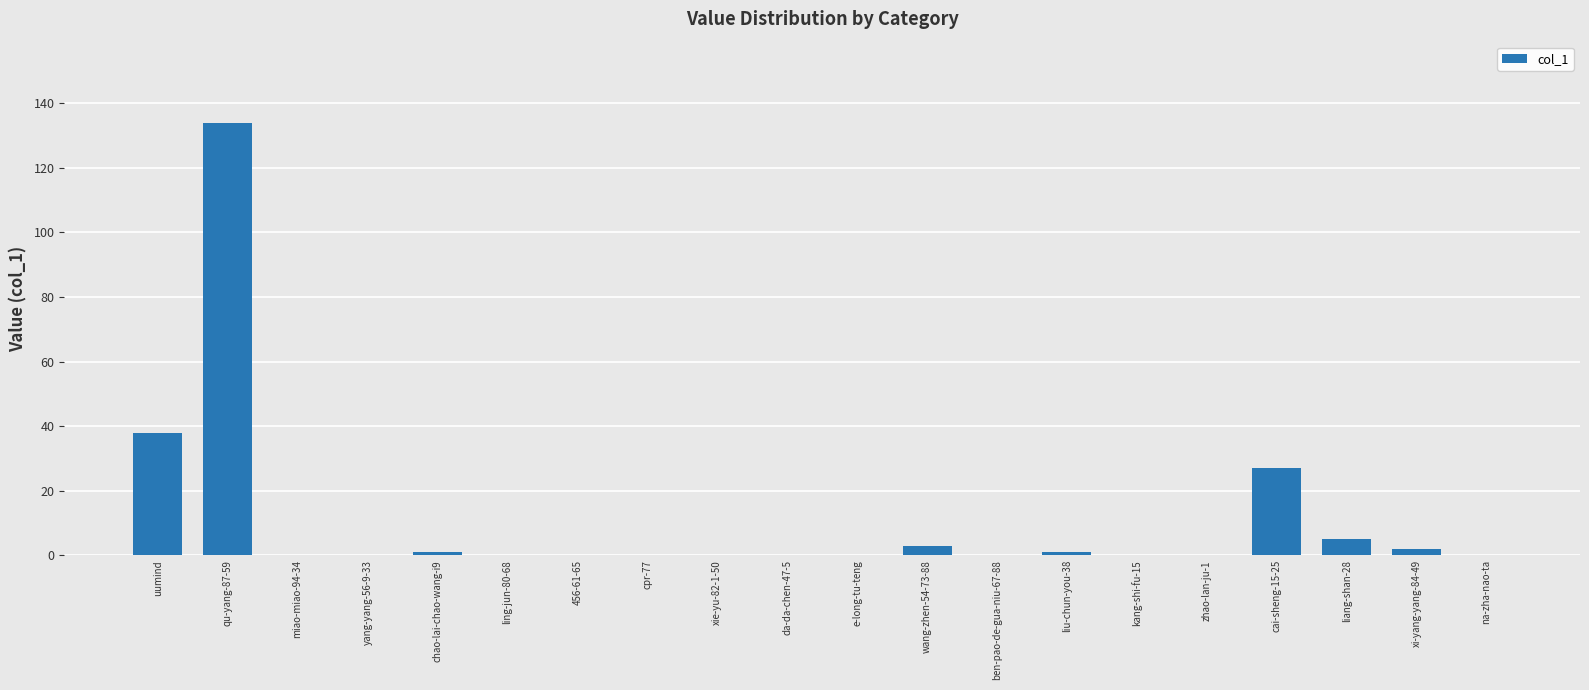

Is it true that the value at kang-shi-fu-15 is 0?

True